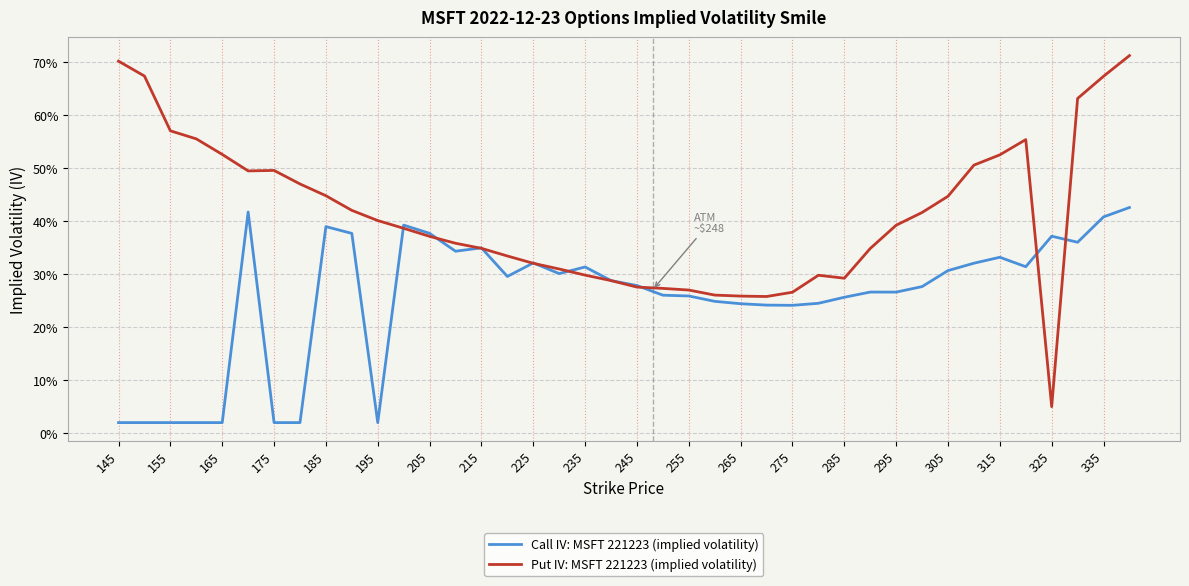

What are all the series names shown in the legend?

Call IV: MSFT 221223 (implied volatility), Put IV: MSFT 221223 (implied volatility)